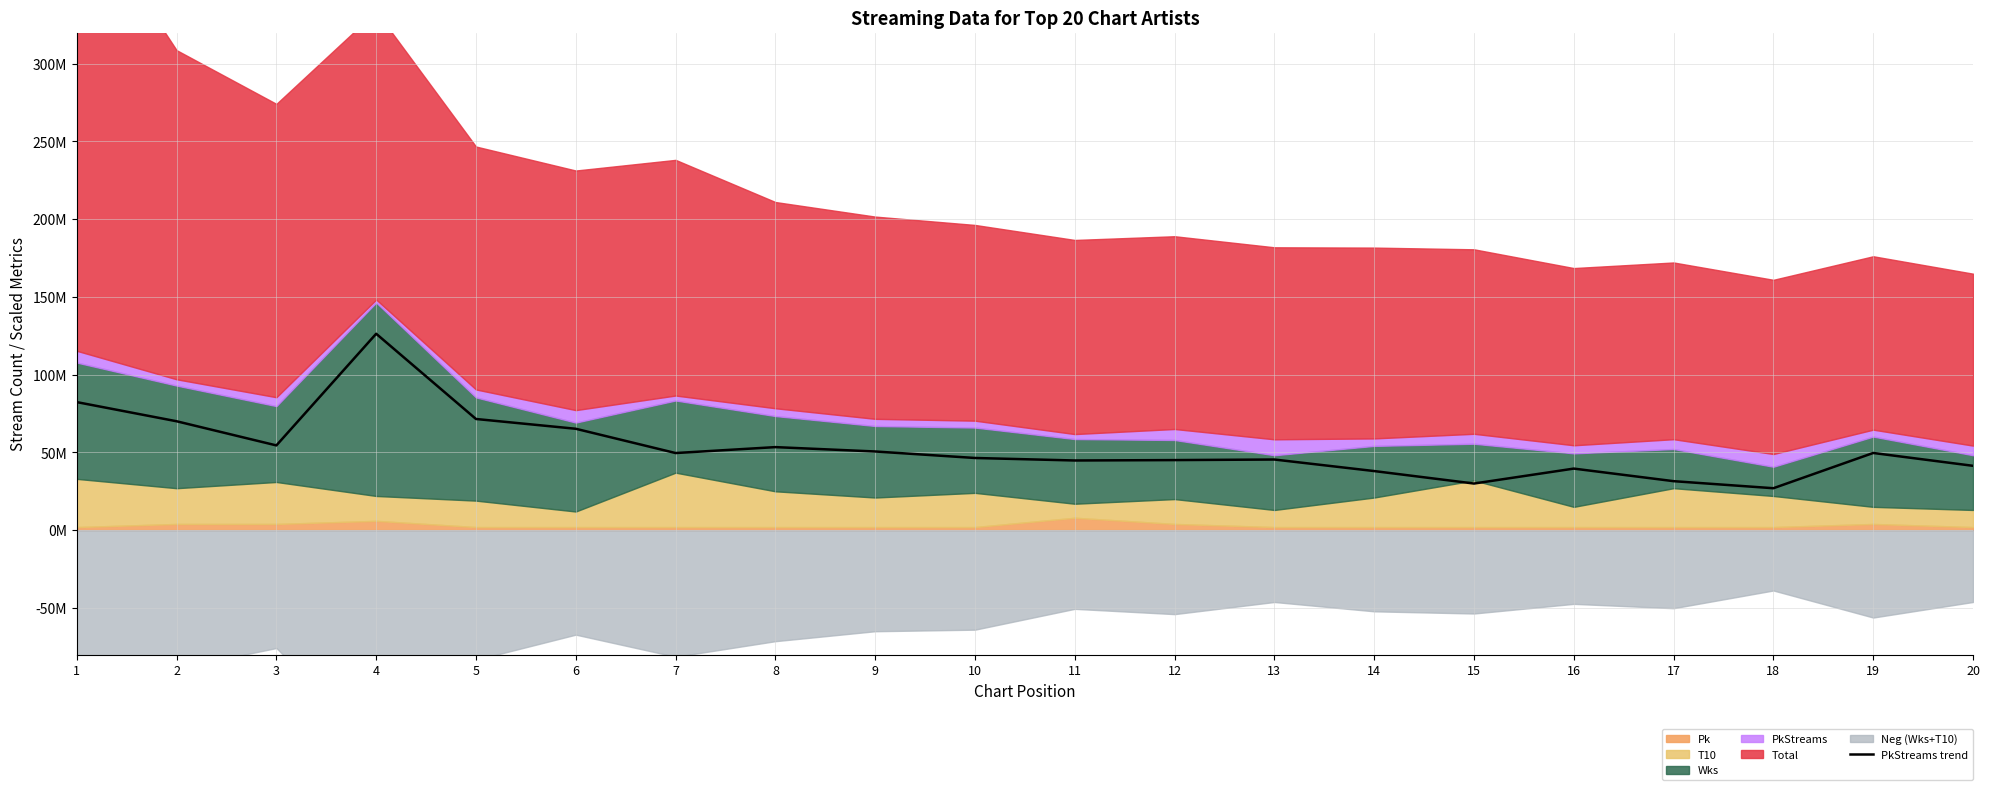

The value at 3 is 54507702. True or false?

True